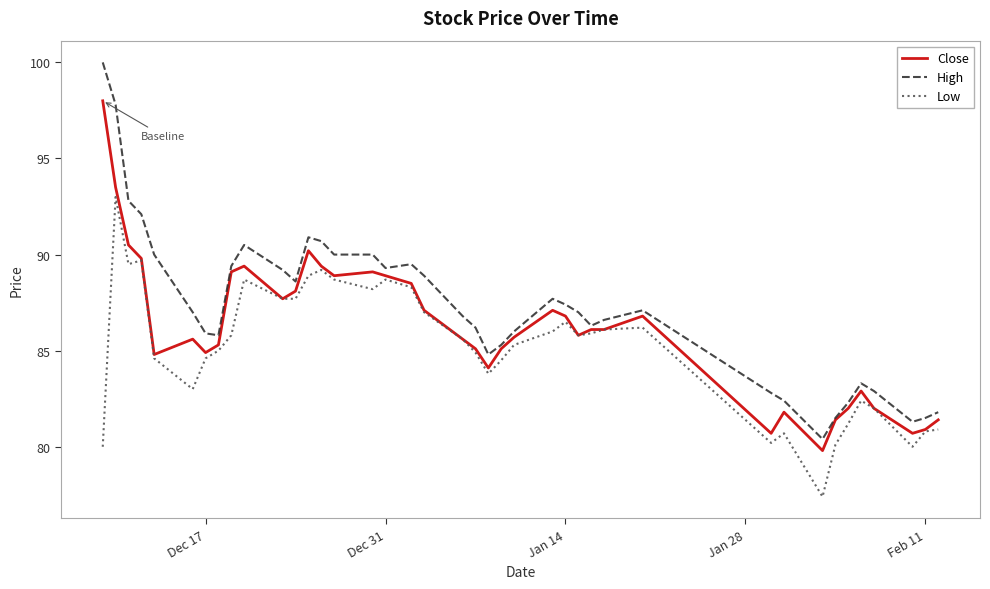

True or false: Close has more than 1 interior local peaks.

True